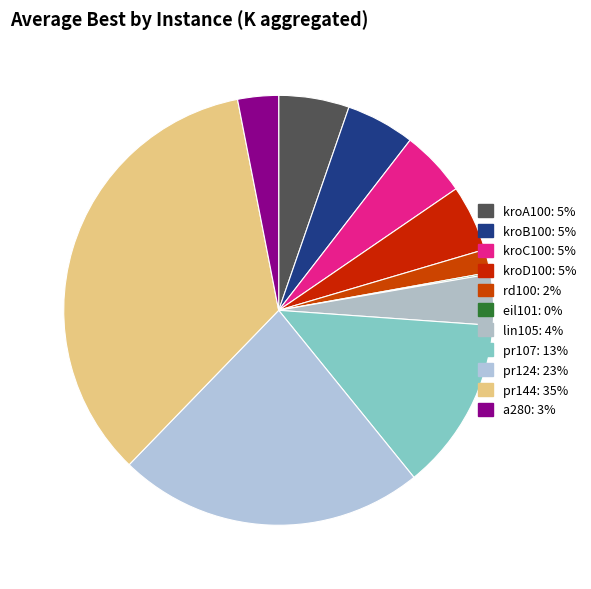

Is kroD100 the majority of the pie?

No